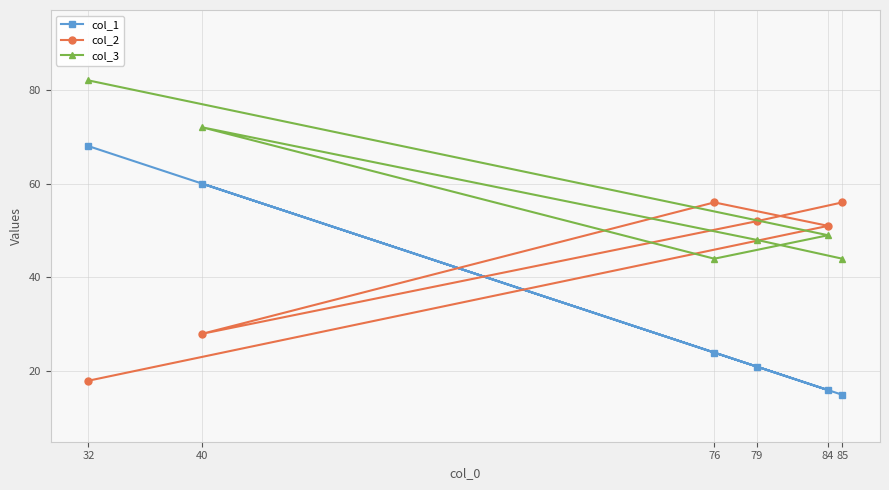

Reading left to right, what are all the values shown in this chart?

col_1: 32=68	40=60	76=24	79=21	84=16	85=15
col_2: 32=18	40=28	76=56	79=52	84=51	85=56
col_3: 32=82	40=72	76=44	79=48	84=49	85=44